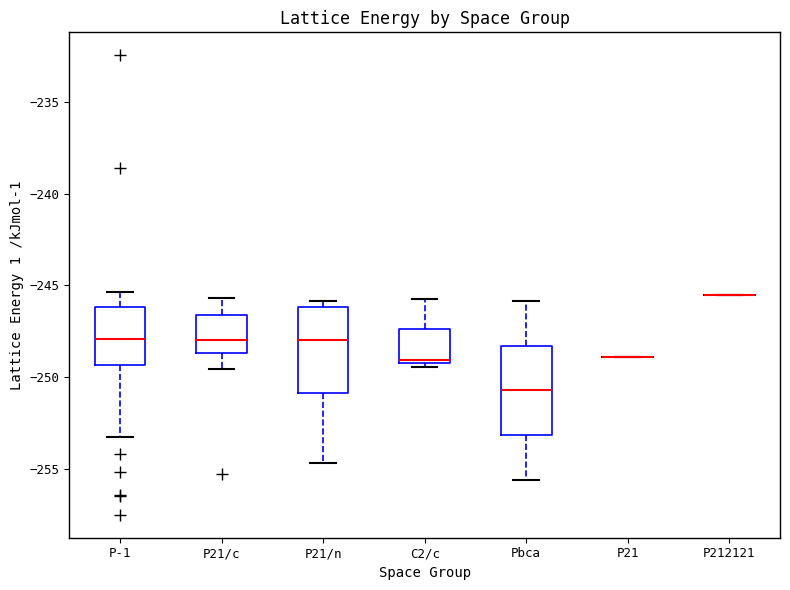

Reading left to right, read every box against the y-axis: the position of its median line, the range the box covers, and the ends of its whiskers. The values are not printed on the chart, so give them approximately, as read against the axis.

P-1: median -248.0, box -249.5 to -246.0, whiskers -253.5 to -245.5
P21/c: median -248.0, box -248.5 to -246.5, whiskers -249.5 to -245.5
P21/n: median -248.0, box -251.0 to -246.0, whiskers -254.5 to -246.0 (just above the box's upper edge)
C2/c: median -249.0 (just above the box's lower edge), box -249.0 to -247.5, whiskers -249.5 to -245.5
Pbca: median -250.5, box -253.0 to -248.5, whiskers -255.5 to -246.0
P21: box collapsed to a line at -249.0, whiskers -249.0 to -249.0
P212121: box collapsed to a line at -245.5, whiskers -245.5 to -245.5